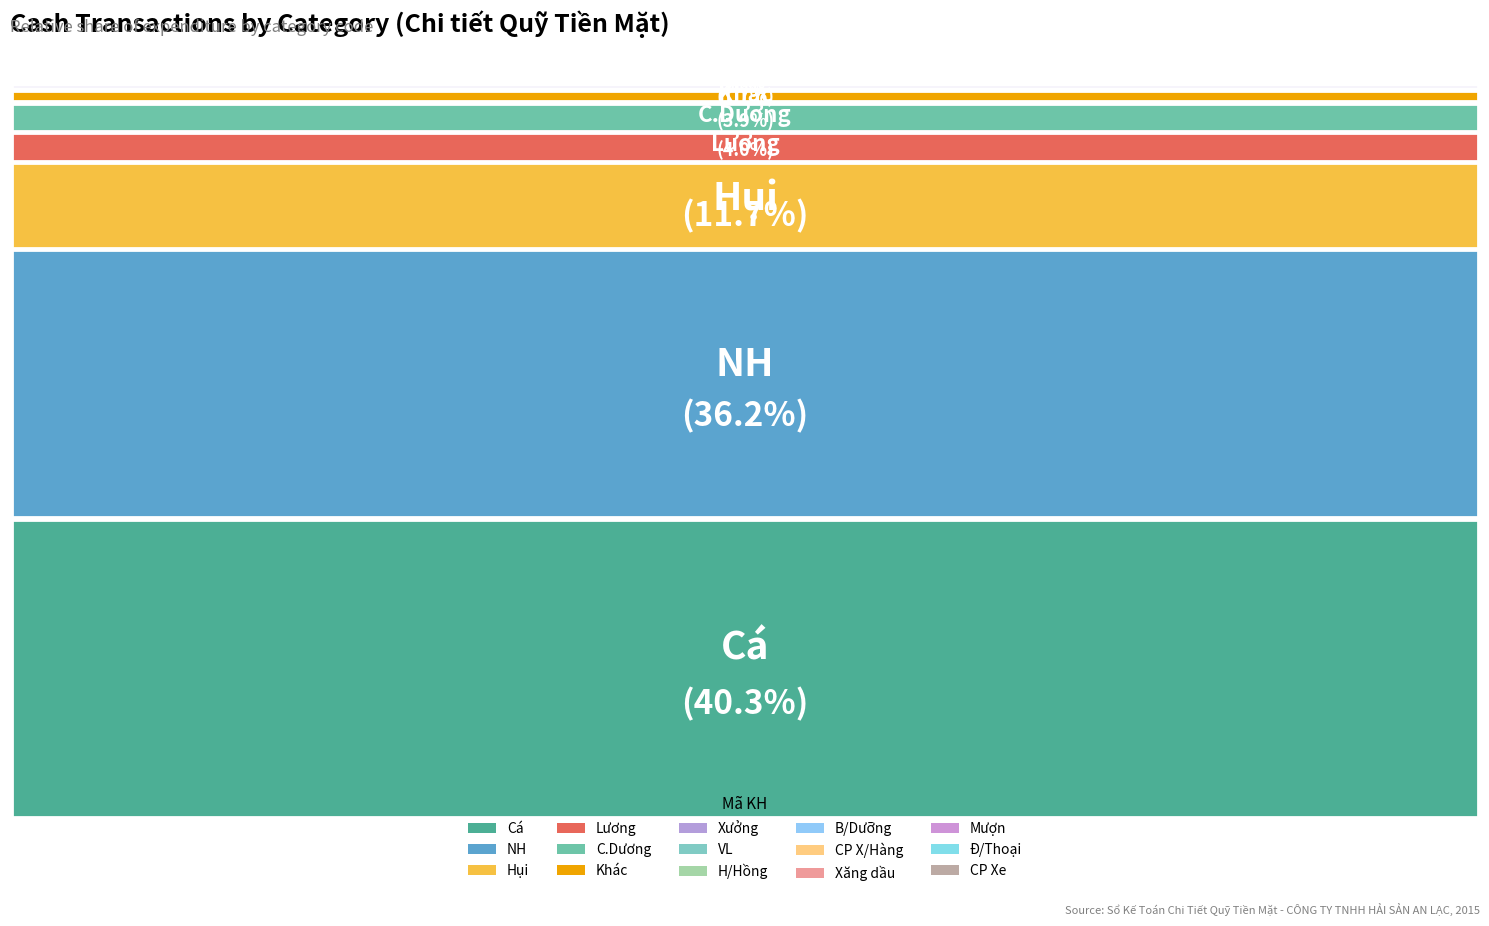

Combined, do Xăng dầu and VL account for over 50%?

No